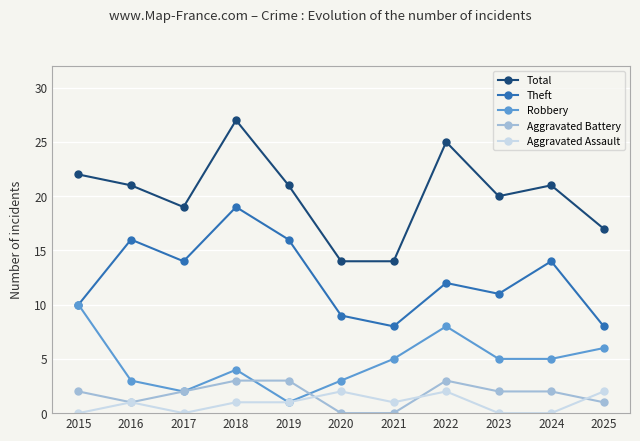

Is it true that Total equals 30 at 2019?

False